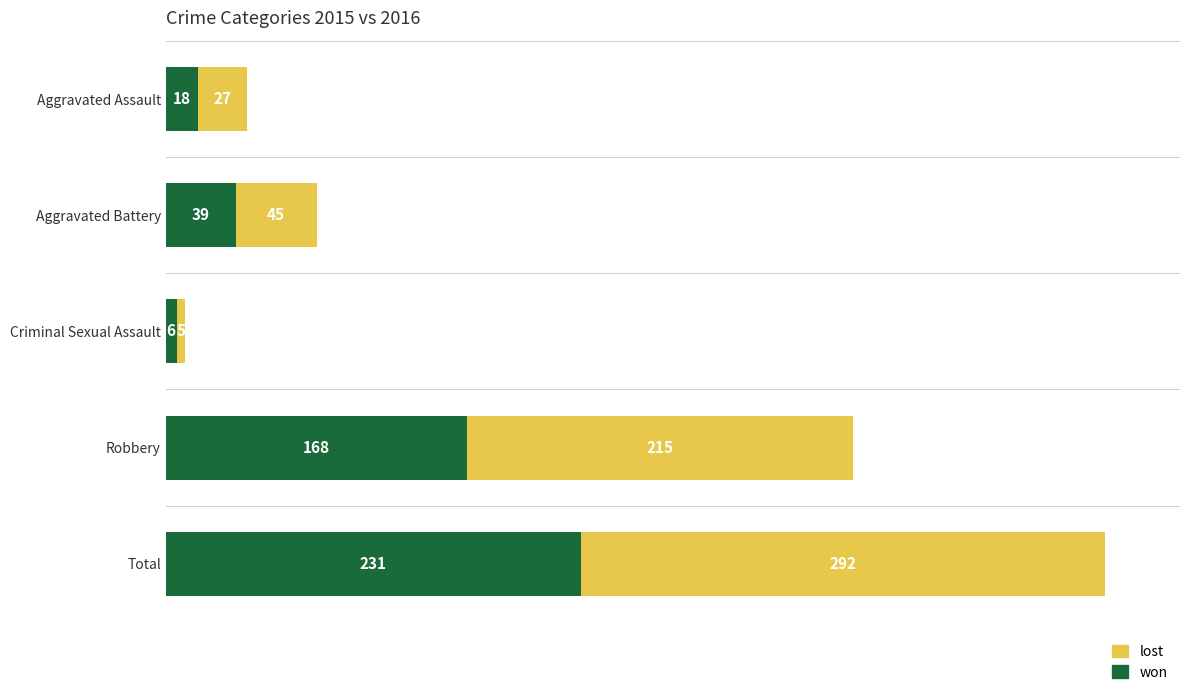

At which label does won reach its minimum?

Criminal Sexual Assault